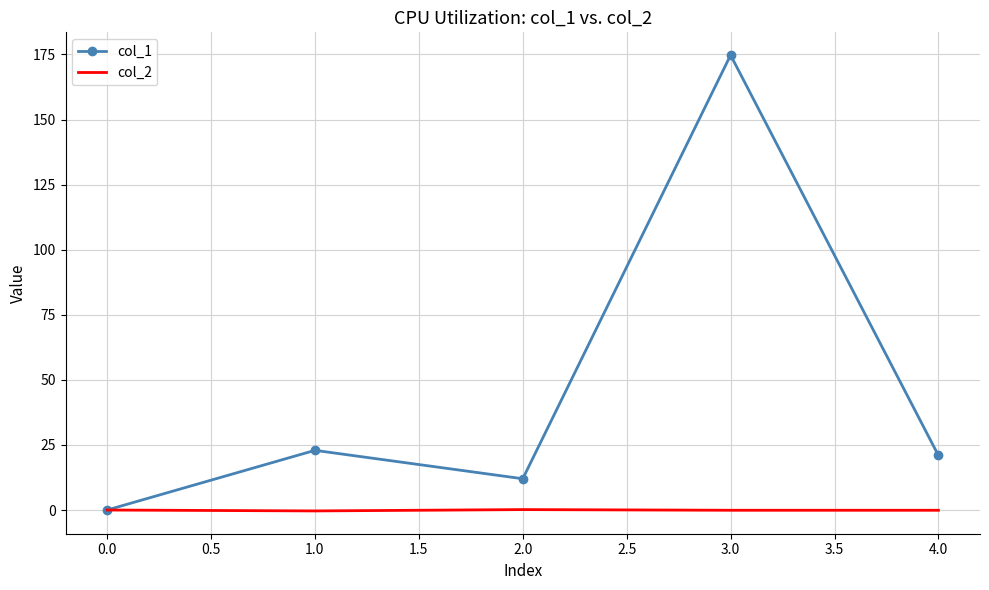

Rank the series by their maximum value, from lowest to highest.

col_2, col_1